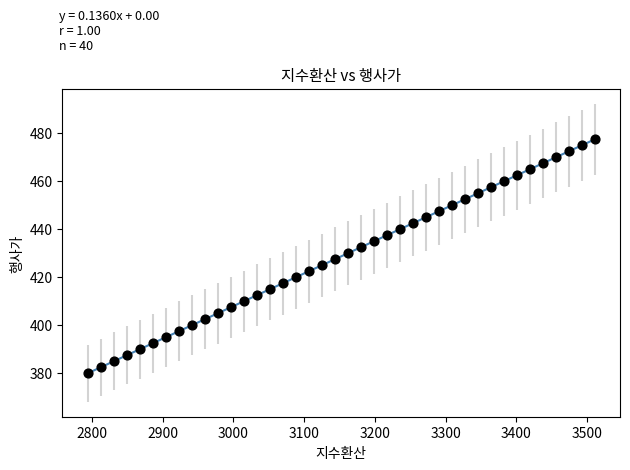

What is the range of X values (max minus min)?

716.9